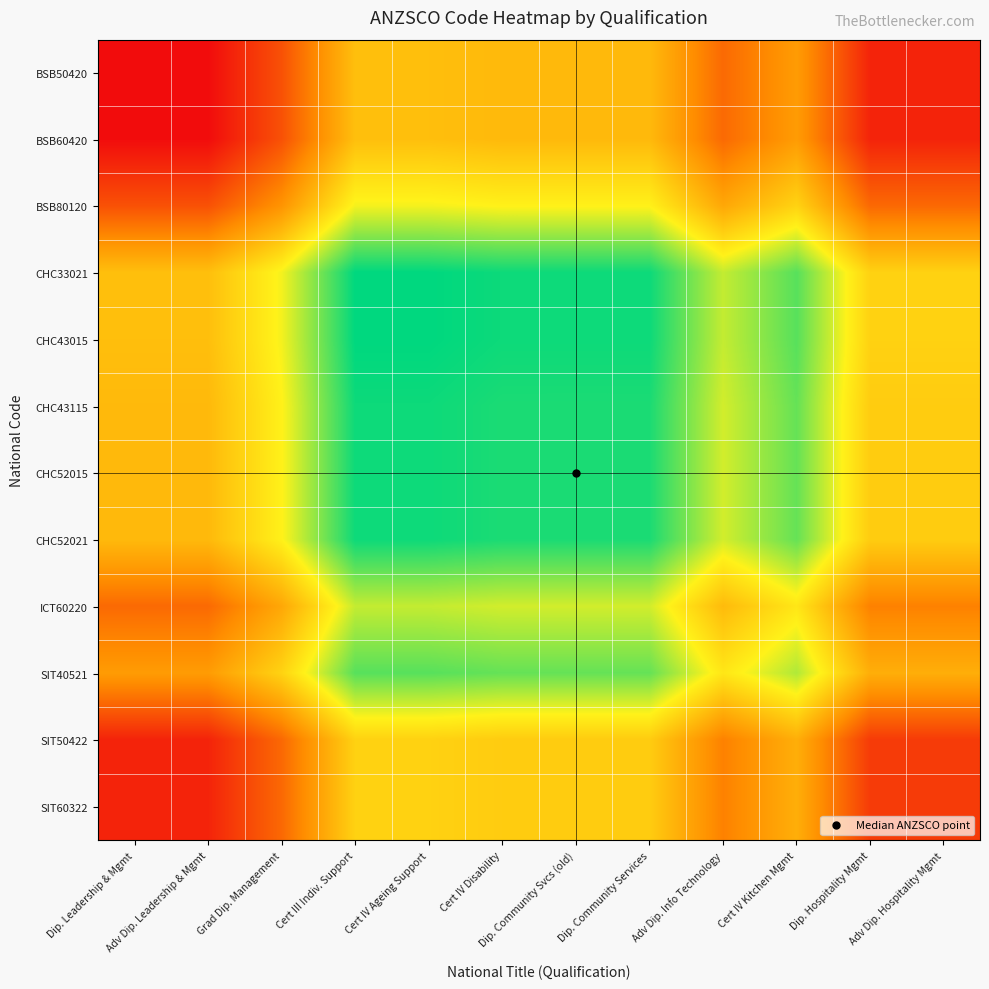

At which category does the chart reach its peak across all series?

Cert III Indiv. Support